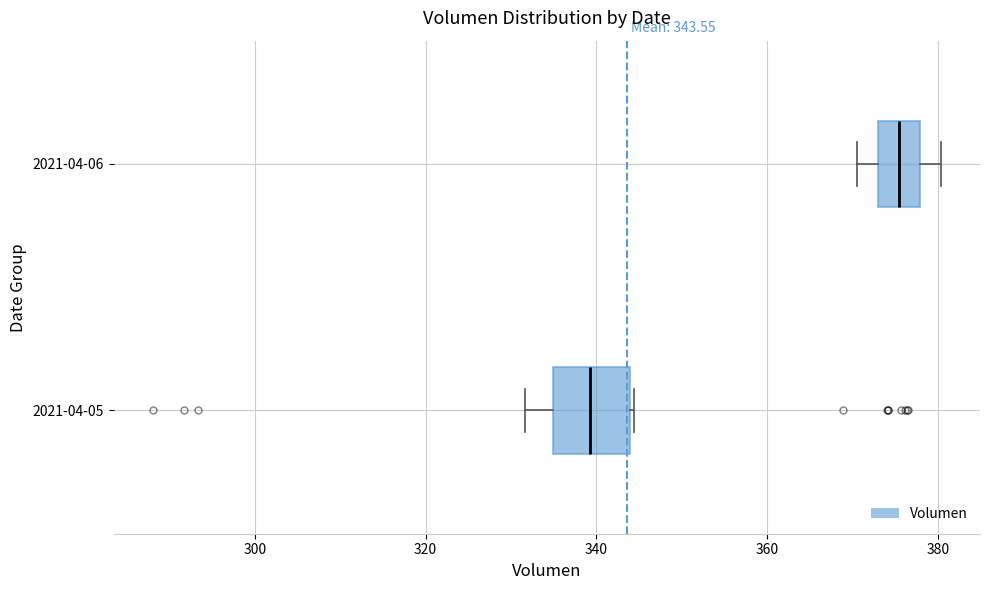

Which box's median line is the furthest to the left?

2021-04-05